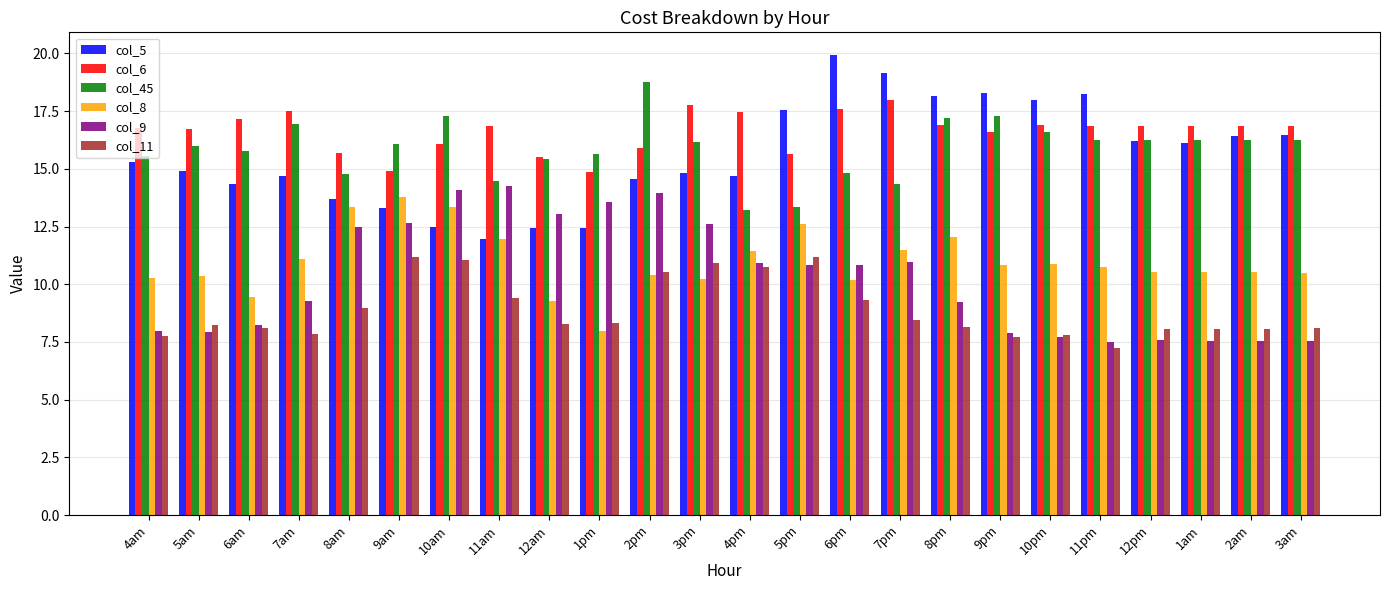

What is the label of the 4th bar from the left?

7am